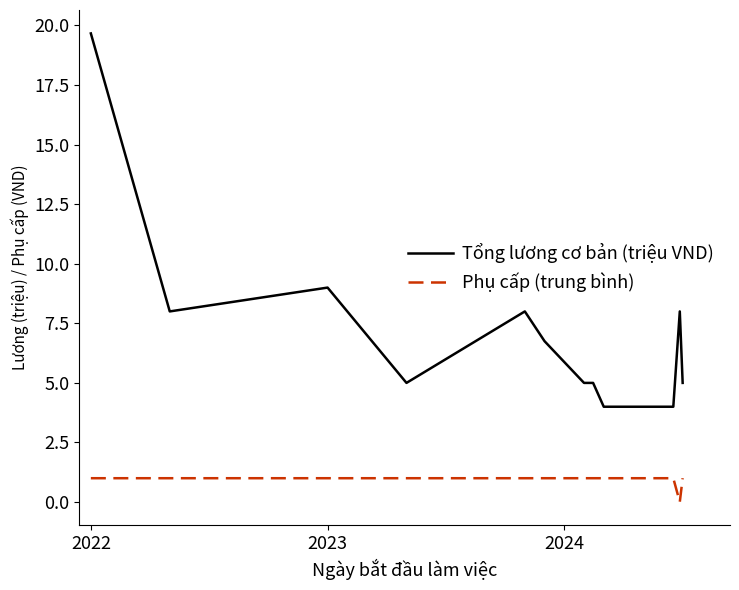

True or false: Tổng lương cơ bản (triệu VND) has more than 2 points higher than both neighbors.

True